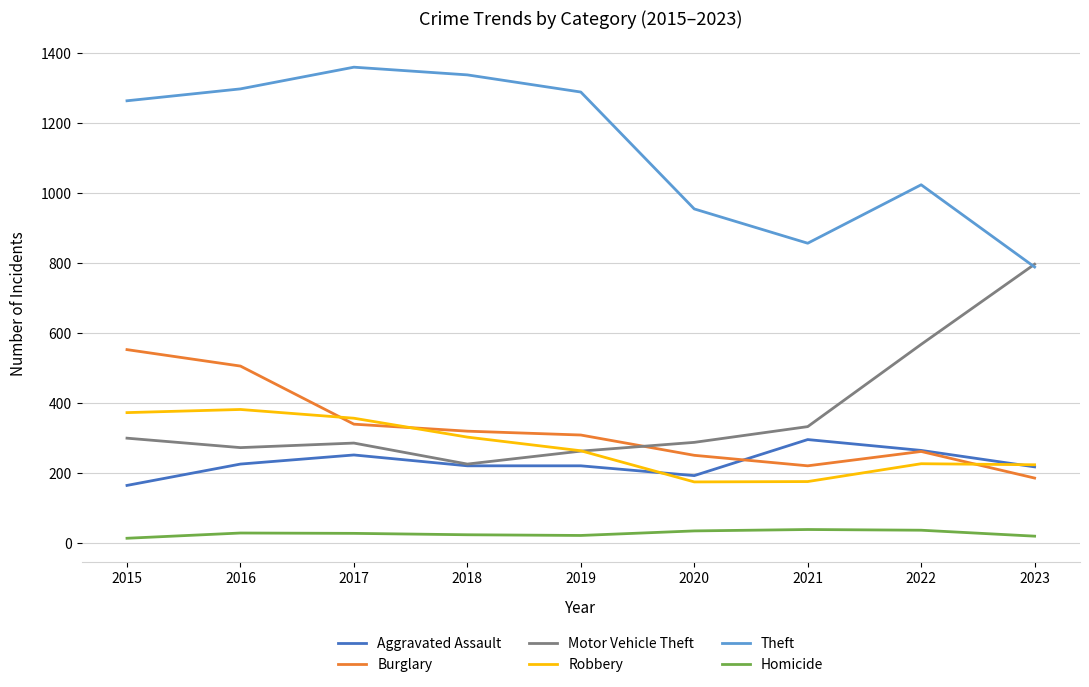

Rank the series by their maximum value, from highest to lowest.

Theft, Motor Vehicle Theft, Burglary, Robbery, Aggravated Assault, Homicide